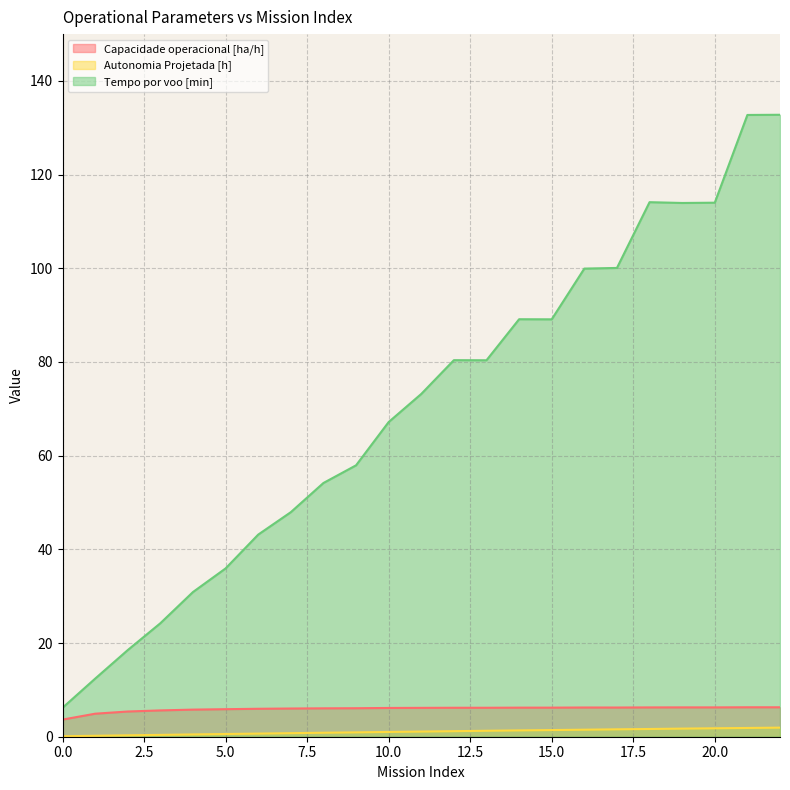

Reading left to right, list all the values displayed in this chart.

Capacidade operacional [ha/h]: 3.7	4.9	5.4	5.6	5.8	5.9	6.0	6.0	6.1	6.1	6.1	6.2	6.2	6.2	6.2	6.2	6.2	6.2	6.3	6.3	6.3	6.3	6.3
Autonomia Projetada [h]: 0.1	0.2	0.3	0.4	0.5	0.6	0.7	0.8	0.8	0.9	1.0	1.1	1.2	1.3	1.4	1.4	1.5	1.6	1.6	1.7	1.8	1.9	1.9
Tempo por voo [min]: 6.2	12.4	18.5	24.2	30.9	35.9	43.1	47.9	54.2	57.9	67.2	73.2	80.4	80.4	89.1	89.1	99.9	100.1	114.1	114.0	114.0	132.7	132.8